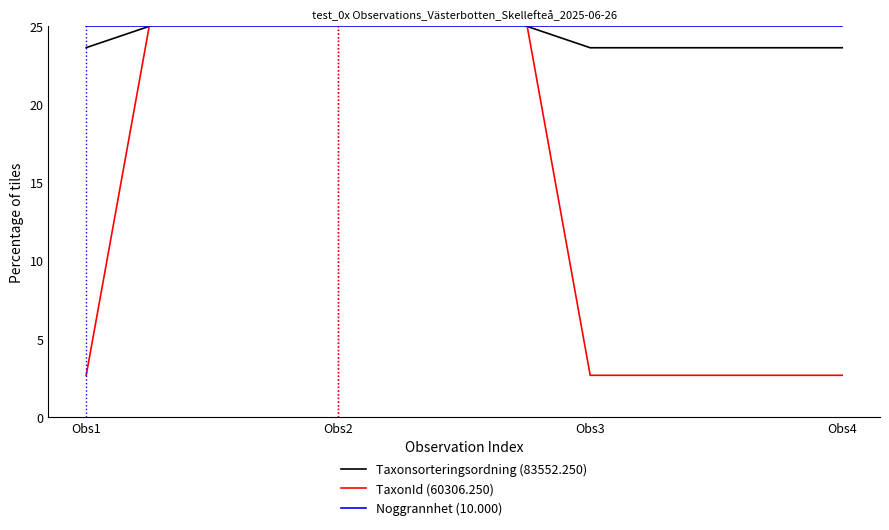

Reading right to left, transcribe all the data shown in this chart.

Taxonsorteringsordning (83552.250): Obs4=23.6	Obs3=23.6	Obs2=29.1	Obs1=23.6
TaxonId (60306.250): Obs4=2.7	Obs3=2.7	Obs2=92.0	Obs1=2.7
Noggrannhet (10.000): Obs4=25.0	Obs3=25.0	Obs2=25.0	Obs1=25.0